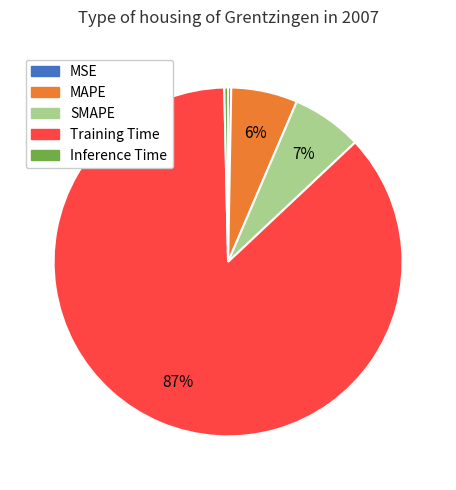

Is there a majority slice in this chart?

Yes